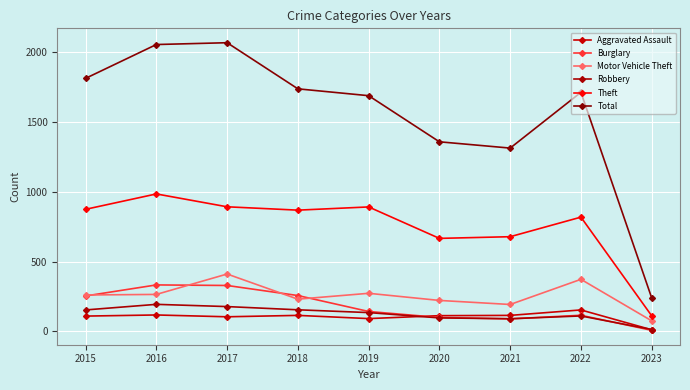

What is the difference between the maximum and minimum values in the Aggravated Assault series?

142